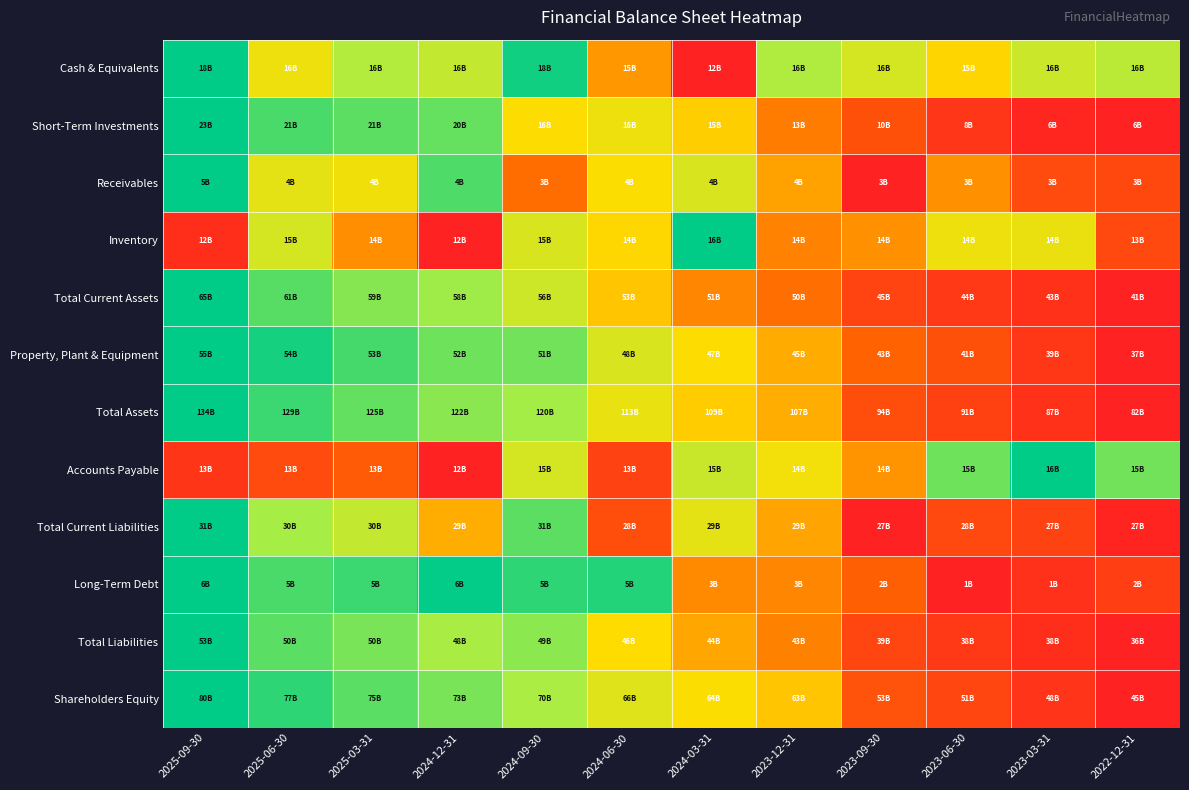

Which has a higher value, 2023-06-30 or 2023-03-31?

2023-03-31